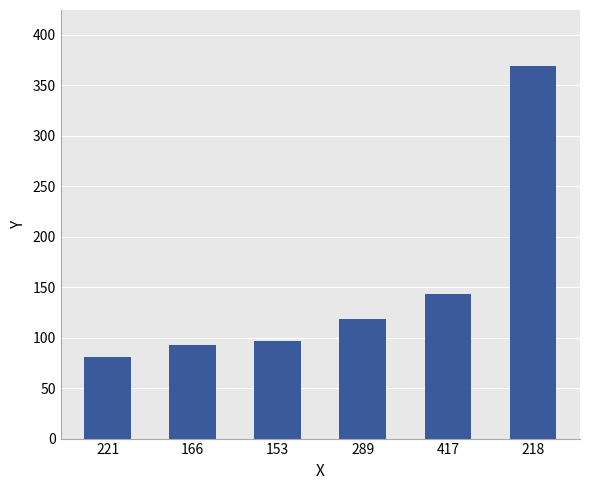

Between 417 and 221, which is larger?

417